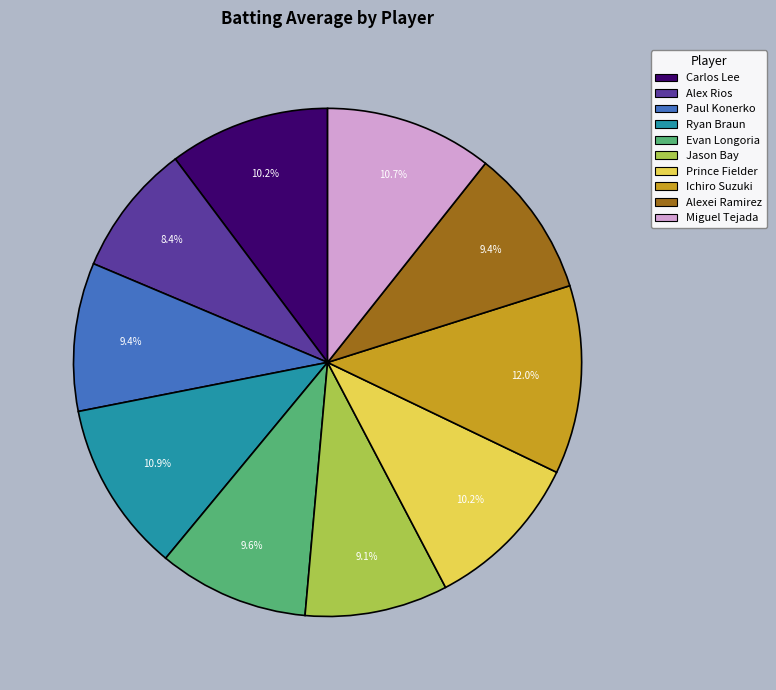

Does Alexei Ramirez account for over 50% of the chart?

No